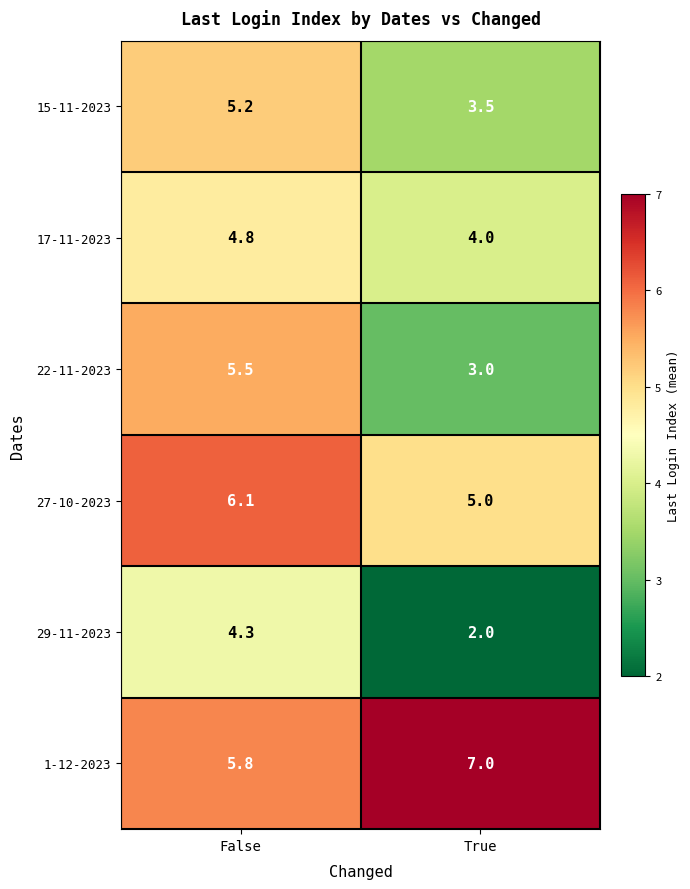

What is the total value across all series at False?

31.7